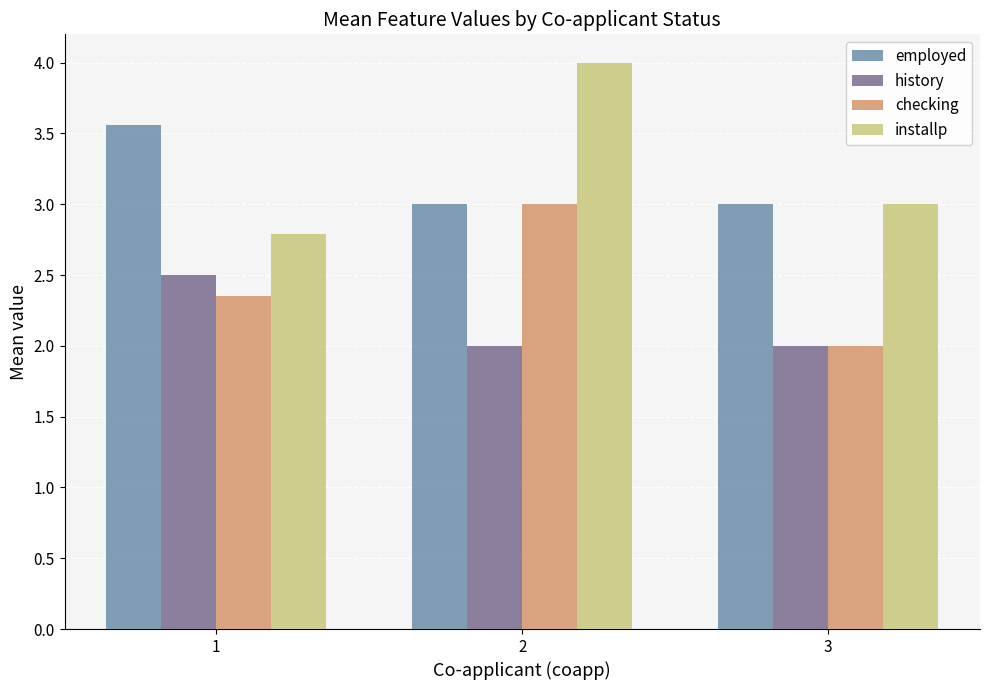

Which series has the widest spread of values?

installp